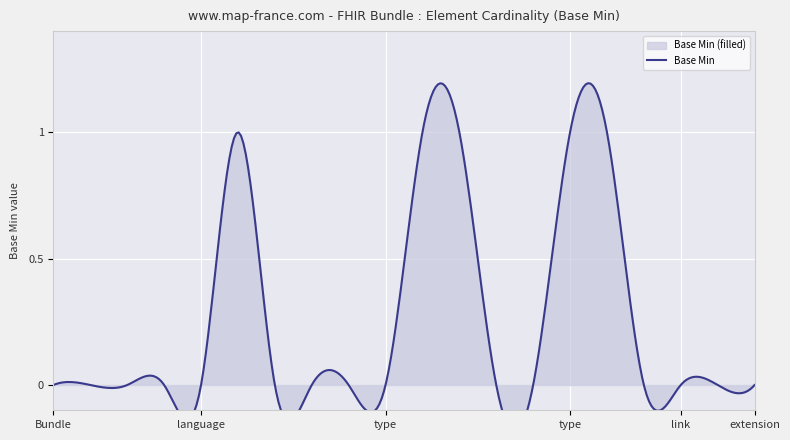

What is the difference between the maximum and minimum values?

1